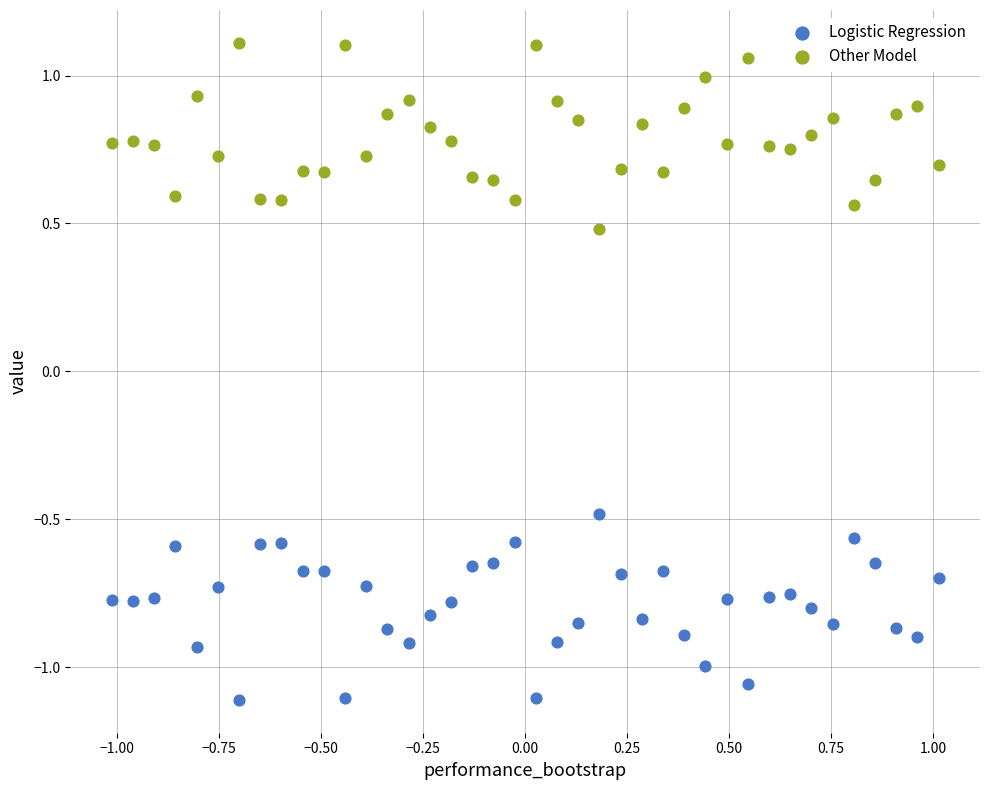

Across all data points, what is the range of Y values (max minus min)?

2.2